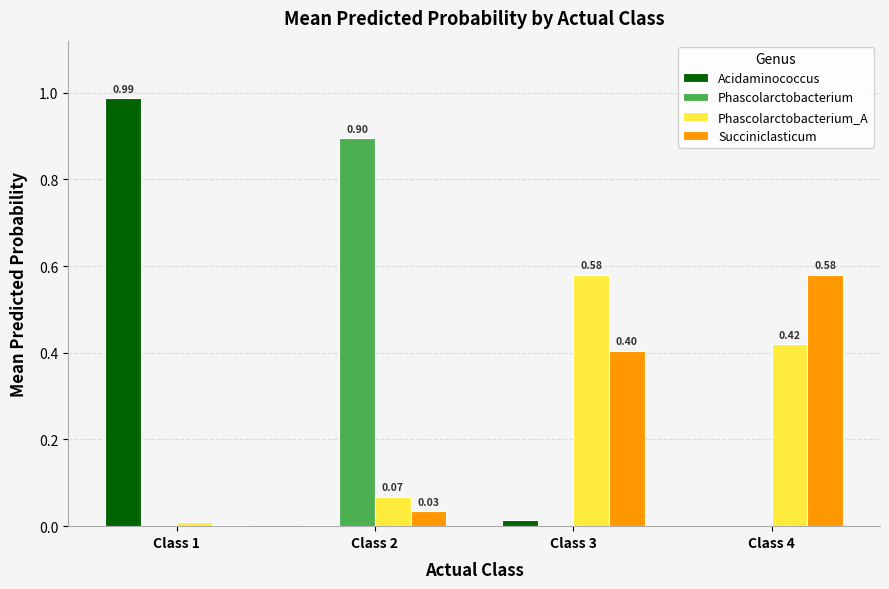

Does the chart contain stacked bars?

No